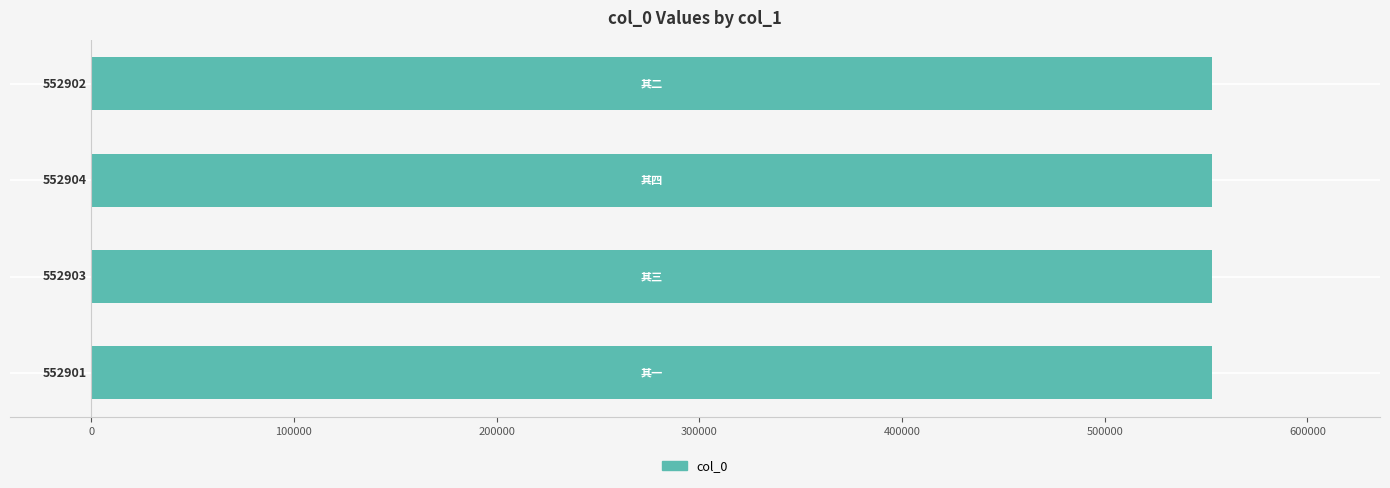

How many values are between 552902 and 552904?

3